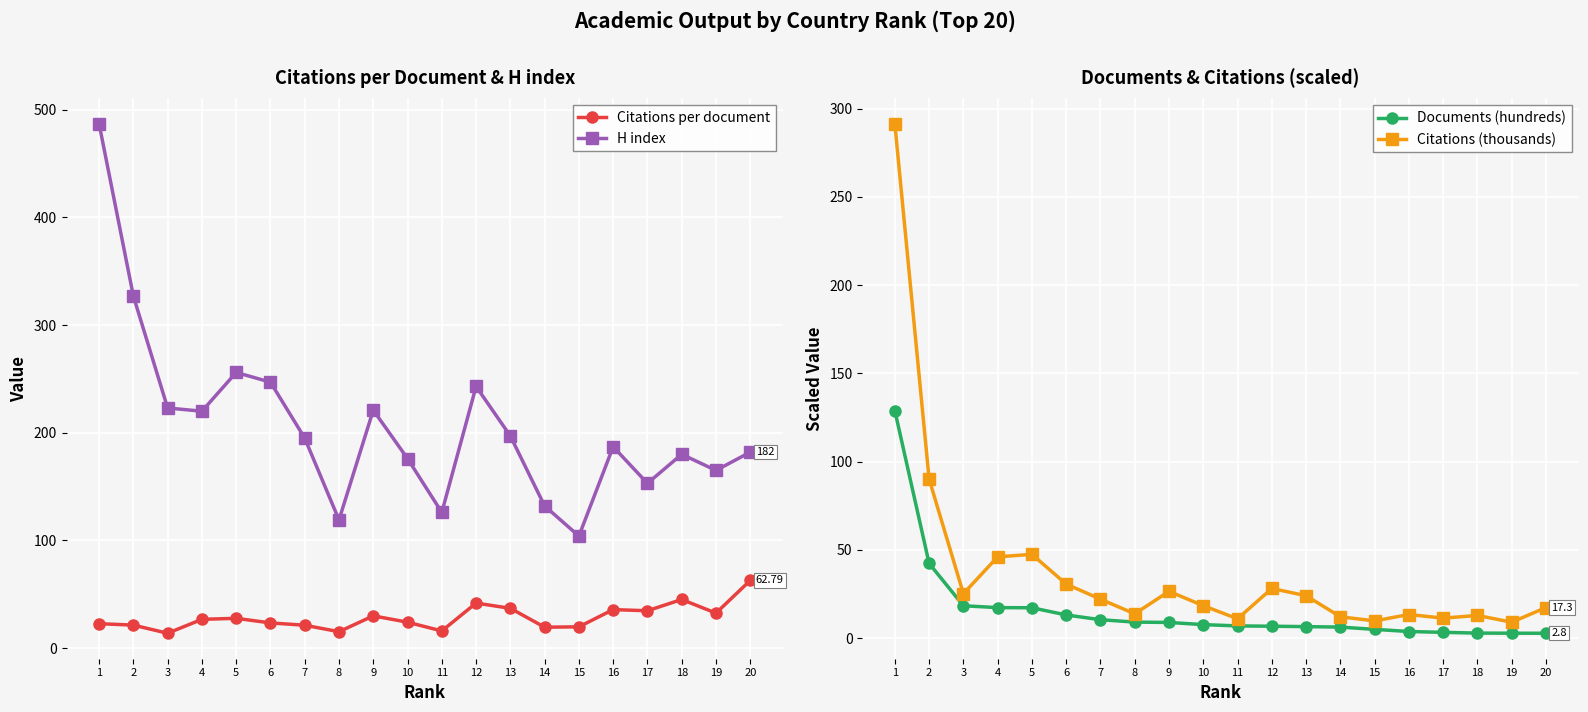

What is the approximate value of Documents (hundreds) at 3?

18.4